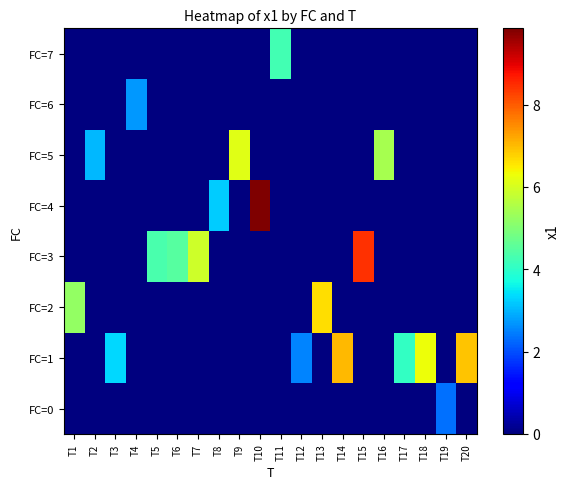

Between T1 and T13, which is larger?

T1